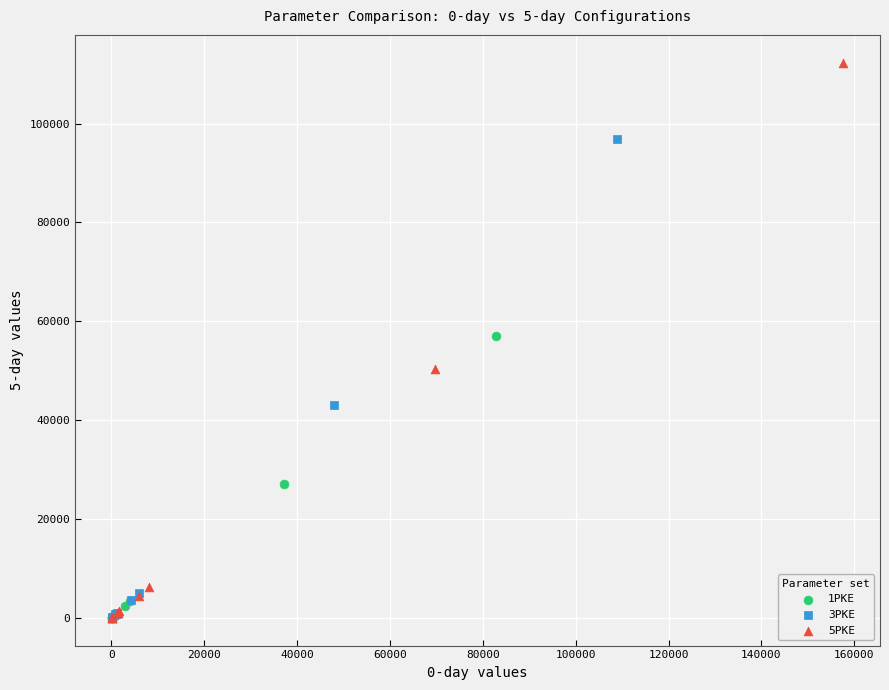

Which series has the largest Y range (max minus min)?

5PKE